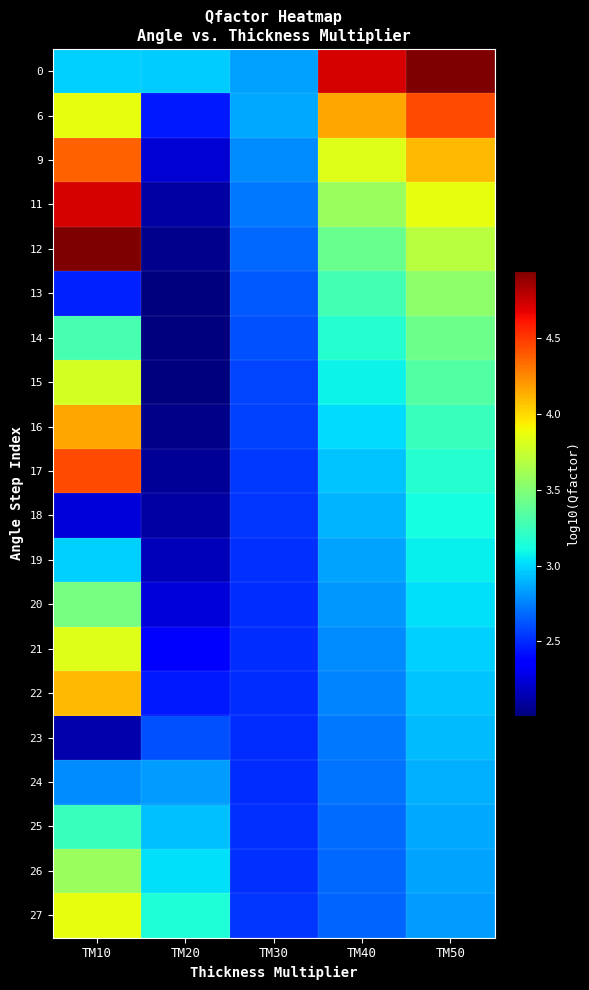

Rank the series at TM20 from lowest to highest value.

14, 15, 13, 16, 12, 17, 18, 11, 19, 9, 20, 21, 22, 6, 23, 24, 25, 0, 26, 27